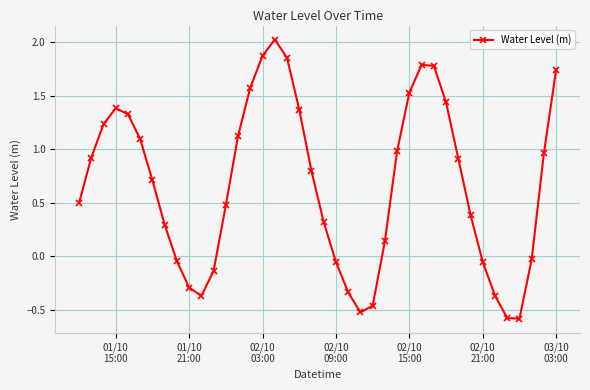

What is the value of the 20th point from the left?

0.8